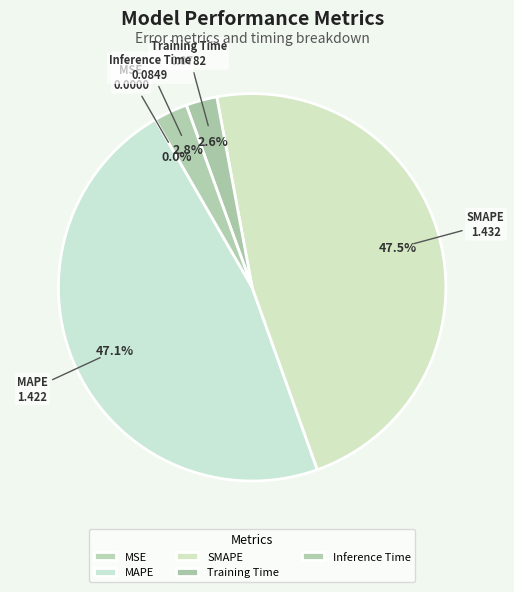

Does any single category account for the majority?

No